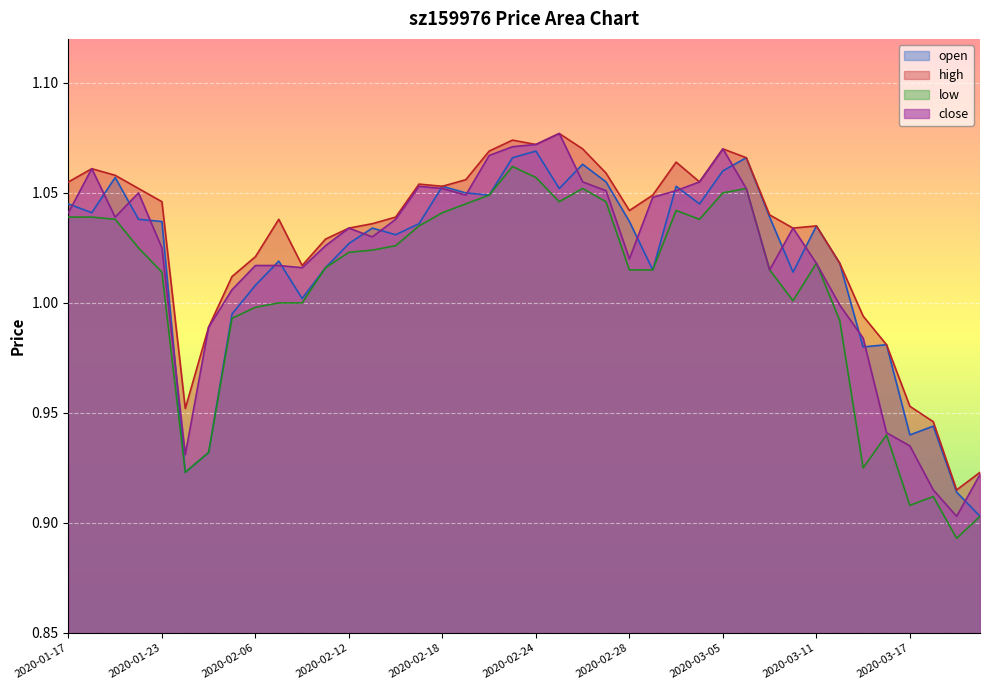

How many data points in low are above 1?

27